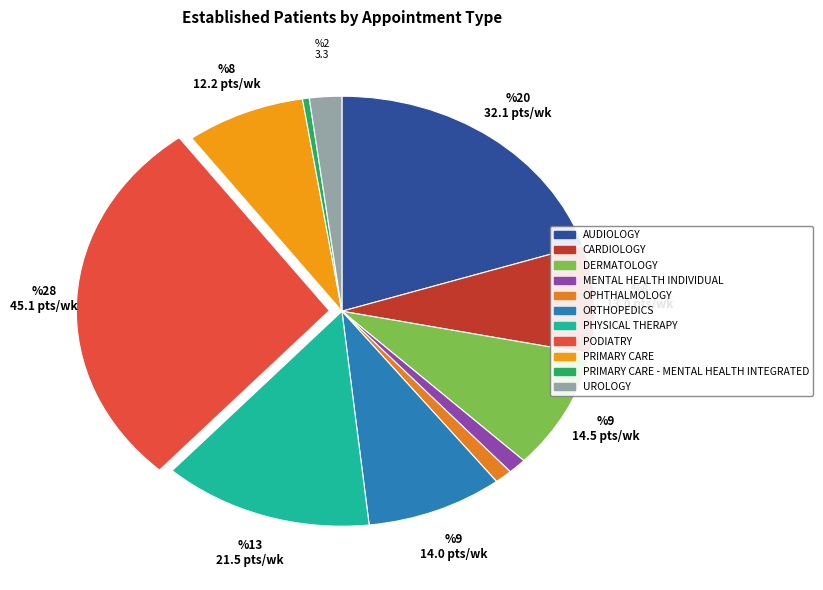

The MENTAL HEALTH INDIVIDUAL slice represents 1% of the pie. True or false?

True